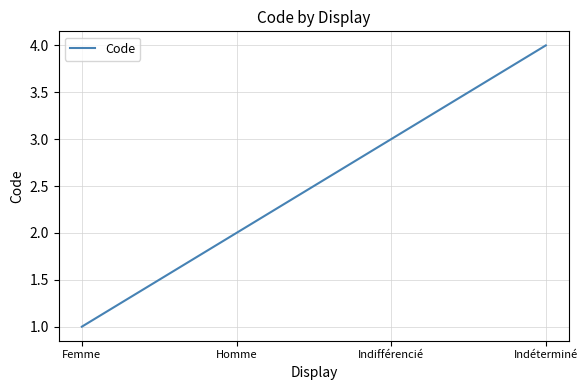

What position from the left is Indéterminé?

4